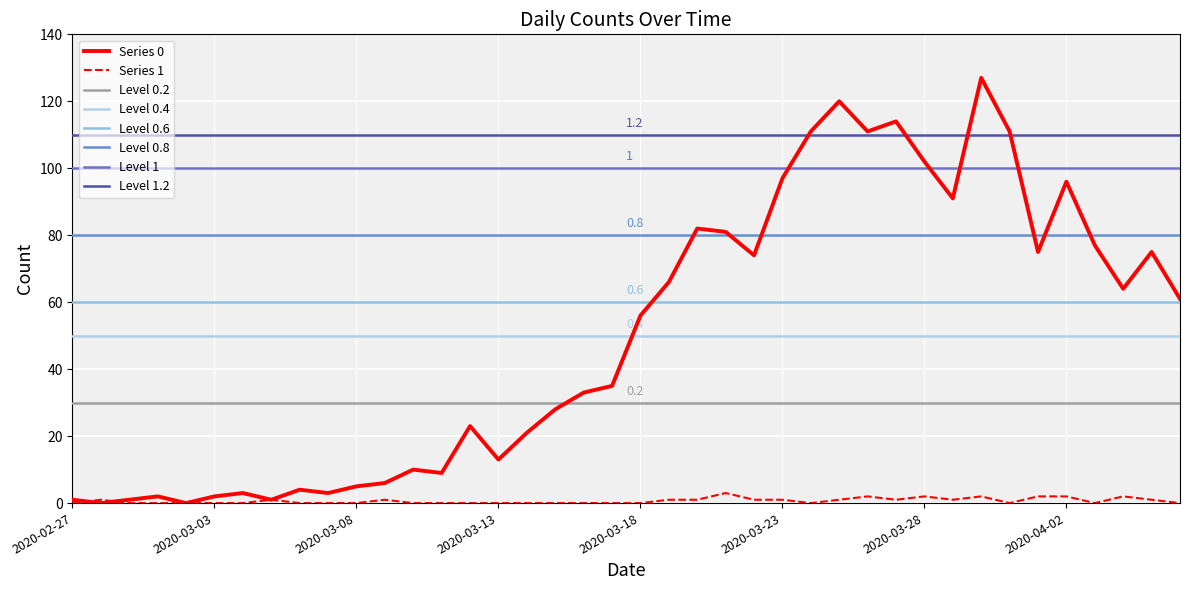

Which series has the largest range (max minus min)?

Series 0